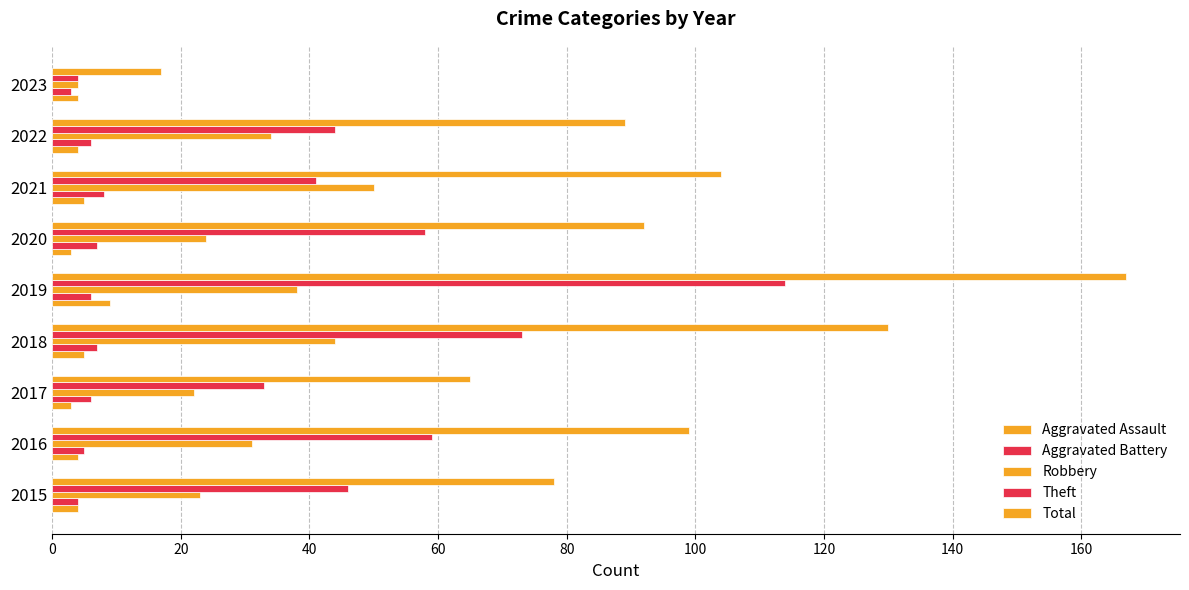

How many data points does each series have?

9